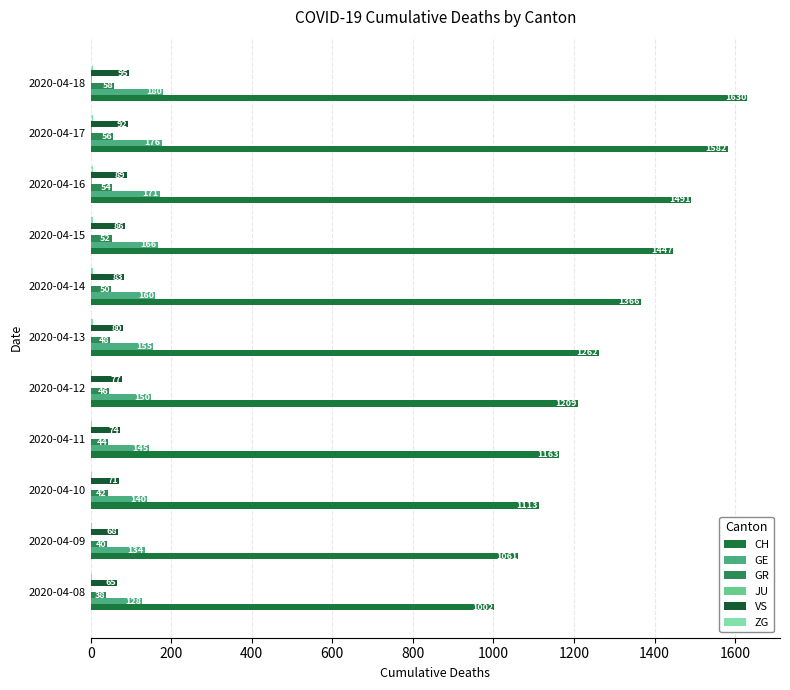

How many distinct data groups are displayed?

6